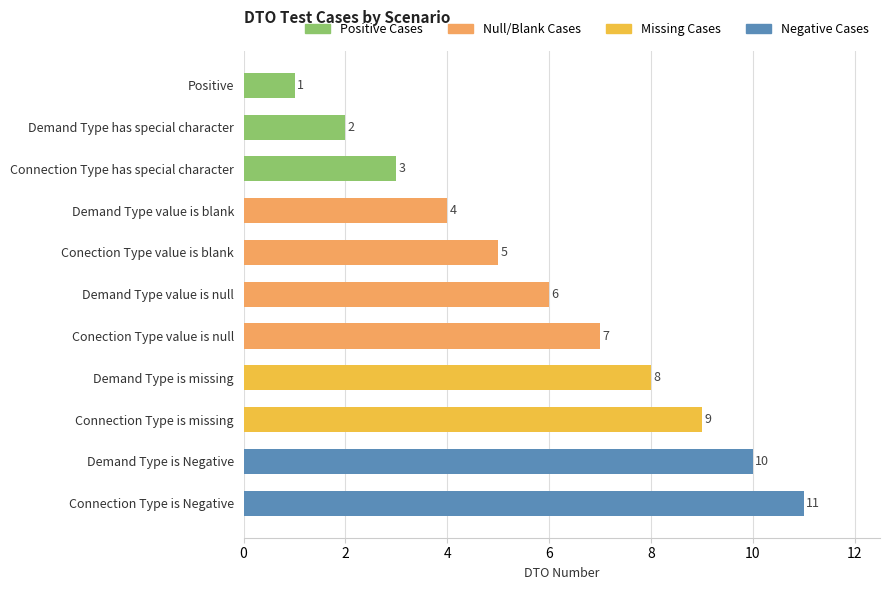

The value at Demand Type is Negative is 10. True or false?

True